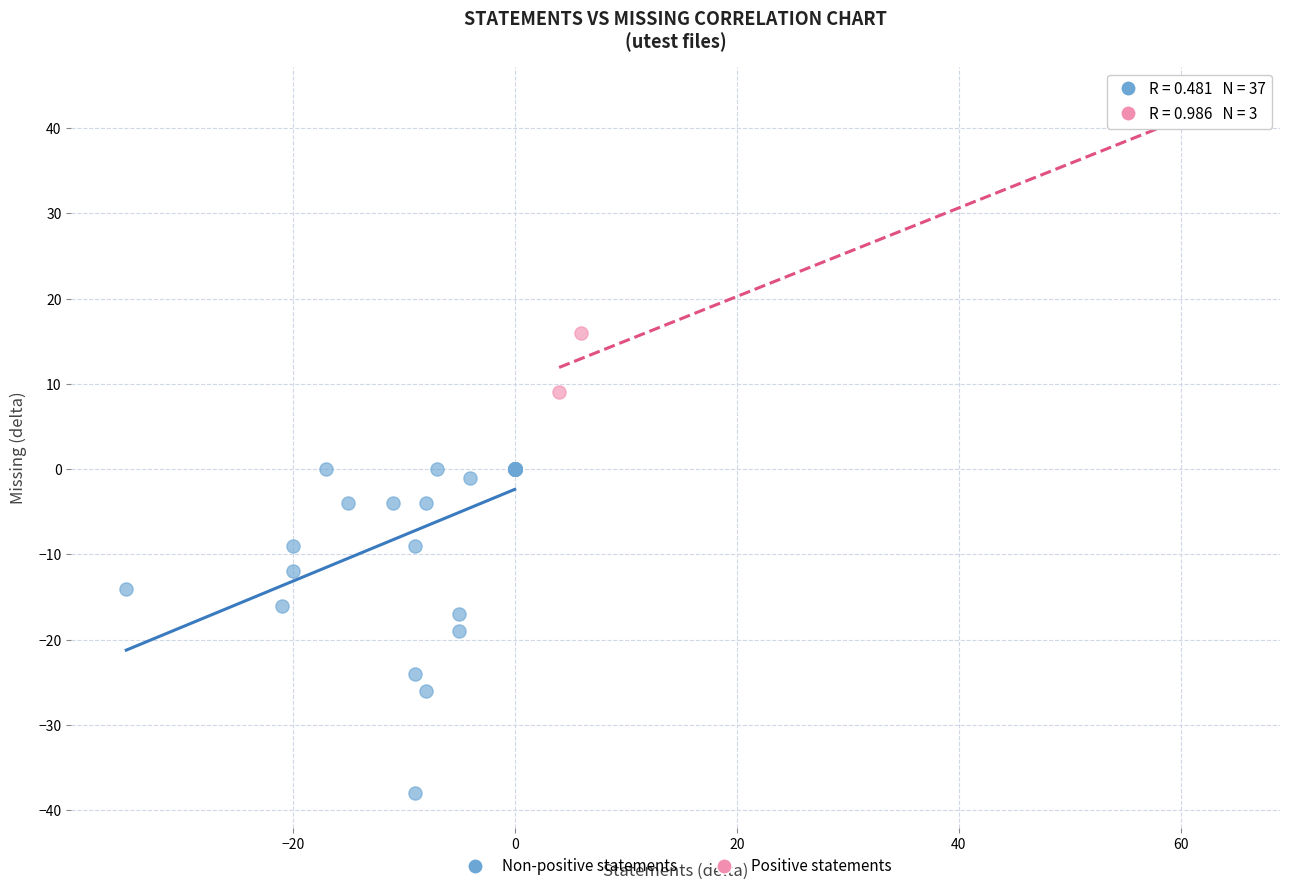

Which series contains the lowest Y value?

Non-positive statements